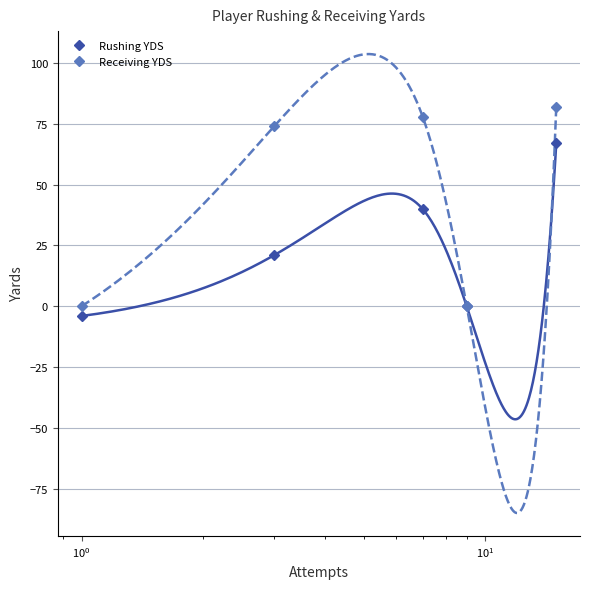

How many interior local valleys does the Rushing YDS series have?

1